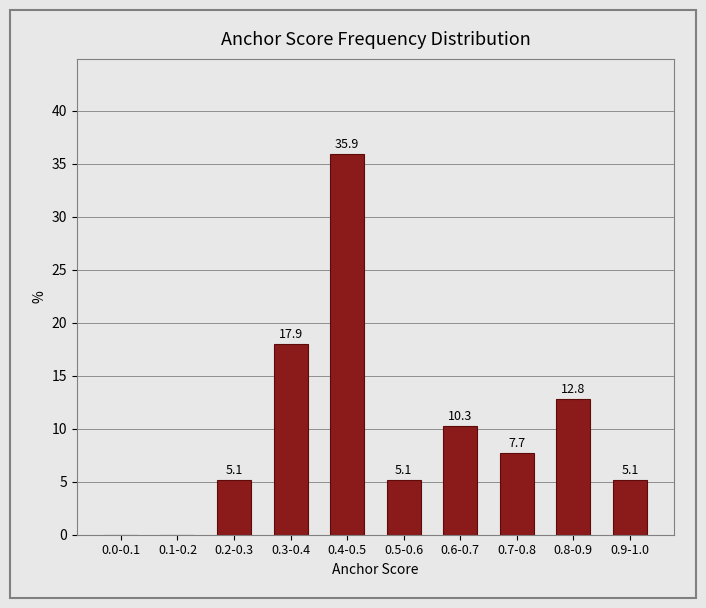

Reading left to right, transcribe all the data shown in this chart.

0.0-0.1=0.0	0.1-0.2=0.0	0.2-0.3=5.1	0.3-0.4=17.9	0.4-0.5=35.9	0.5-0.6=5.1	0.6-0.7=10.3	0.7-0.8=7.7	0.8-0.9=12.8	0.9-1.0=5.1